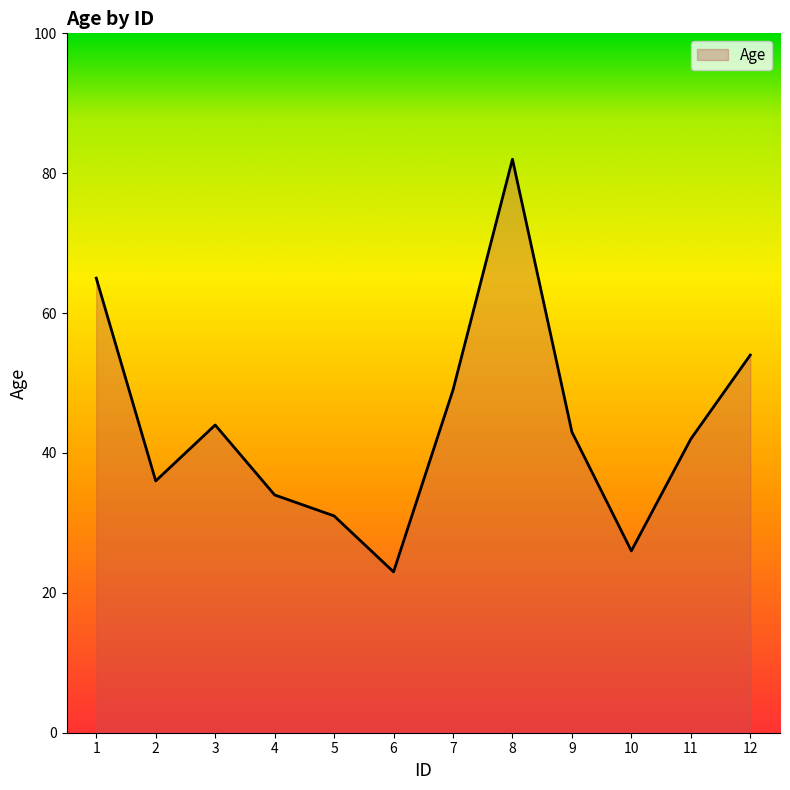

What is the ratio of the value at 8 to the value at 12?

1.5